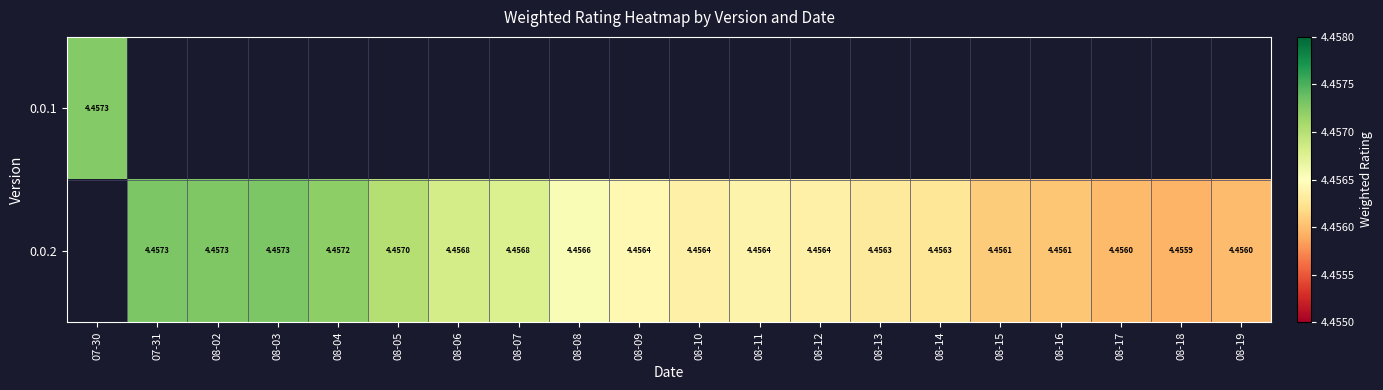

Count the number of categories in the chart.

20